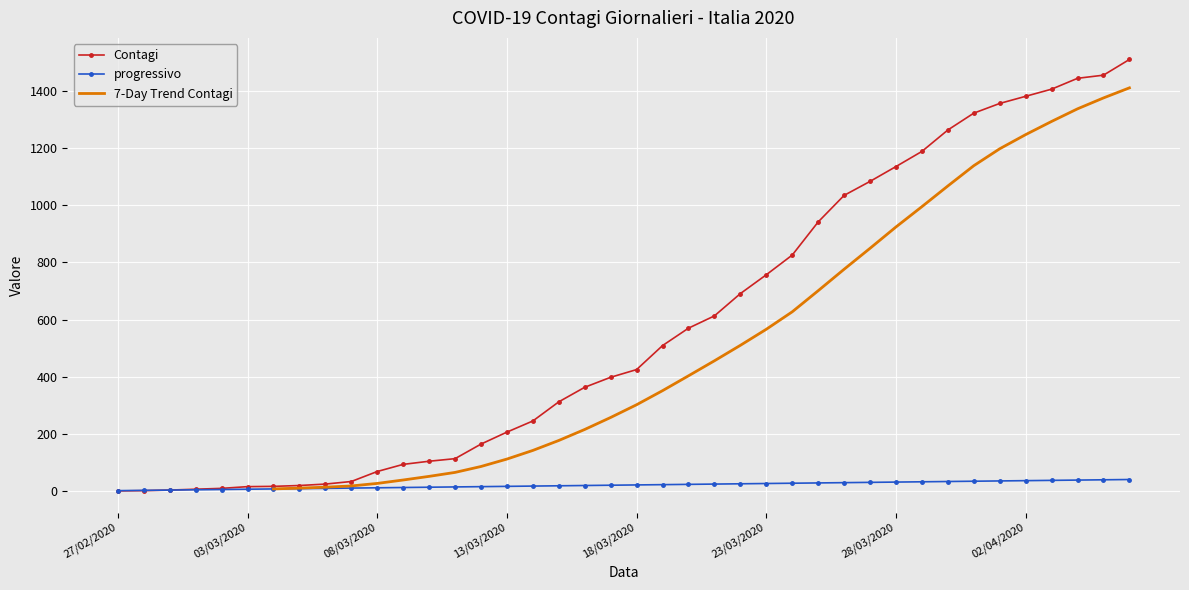

True or false: progressivo has more than 0 interior local peaks.

False